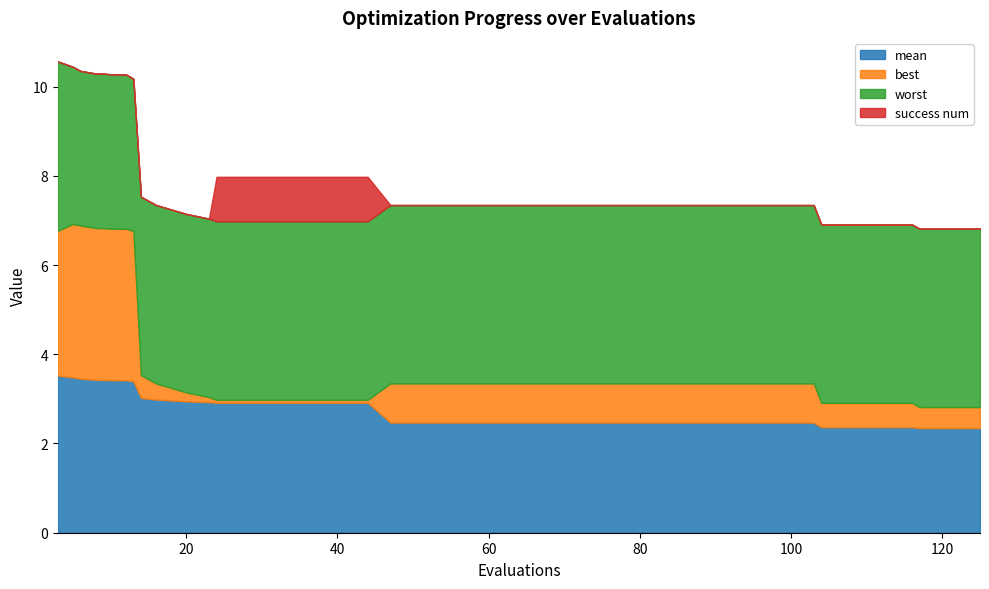

What is the average value of the worst series?

3.9